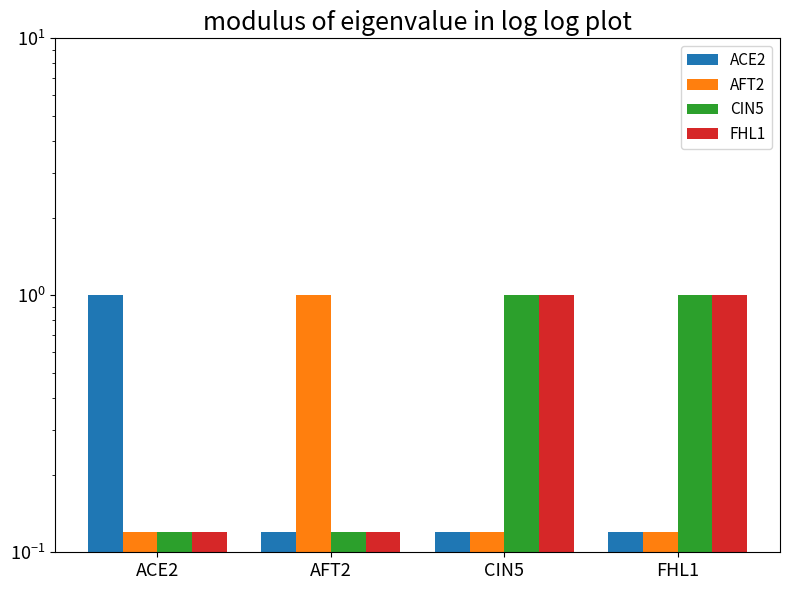

At how many categories does at least one series exceed 0?

4